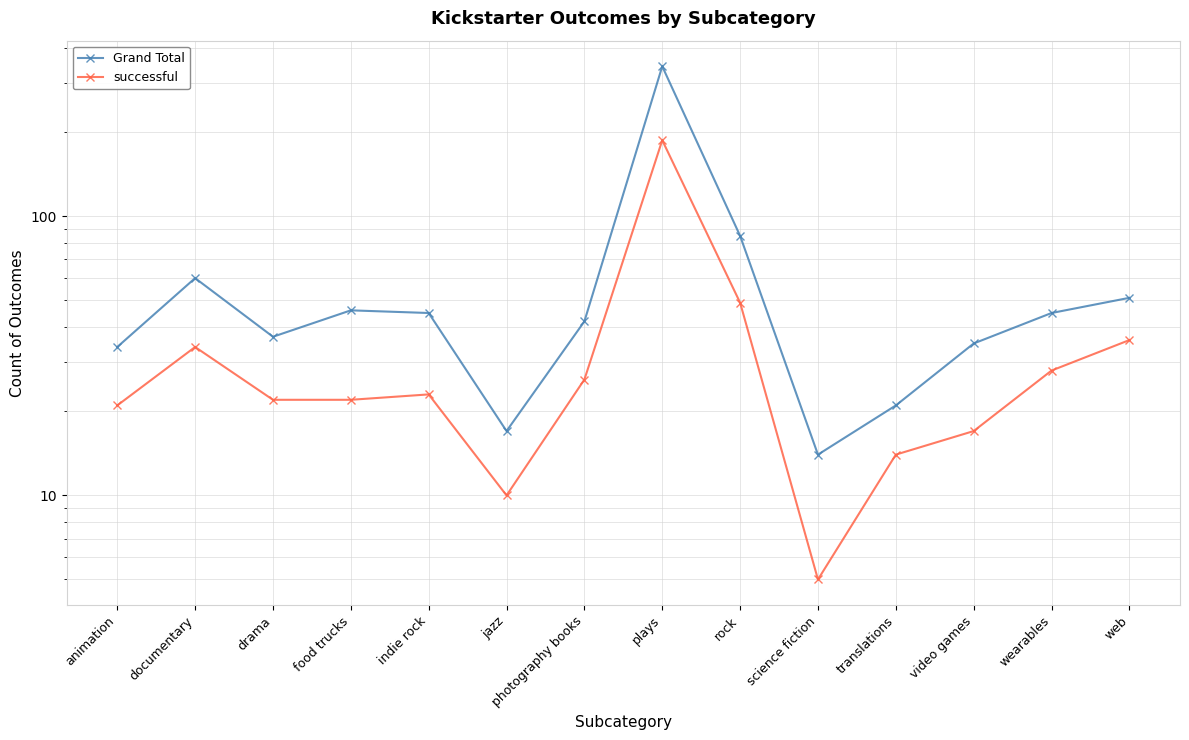

True or false: successful and Grand Total cross at least once.

False